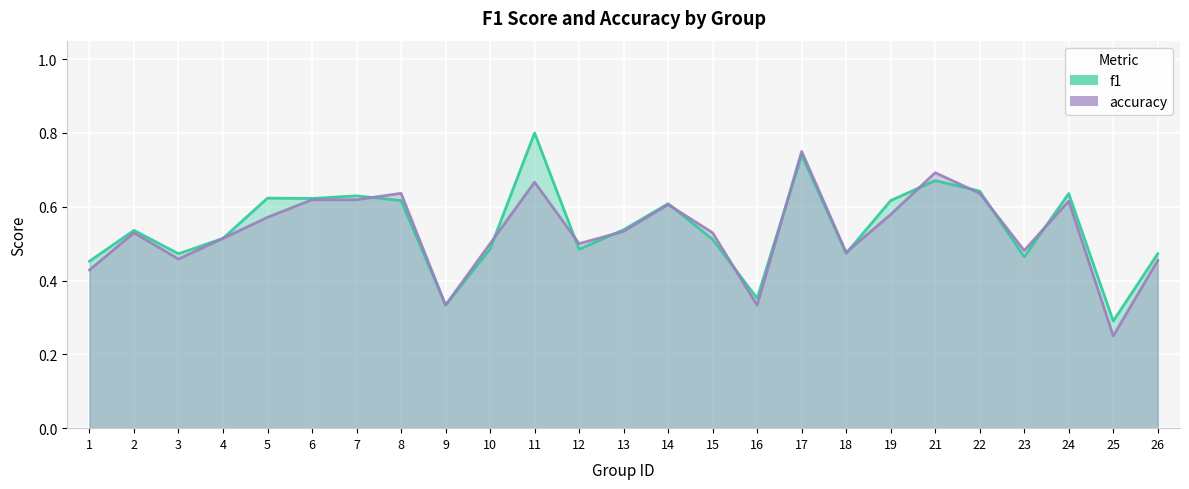

At which label does f1 reach its peak?

11